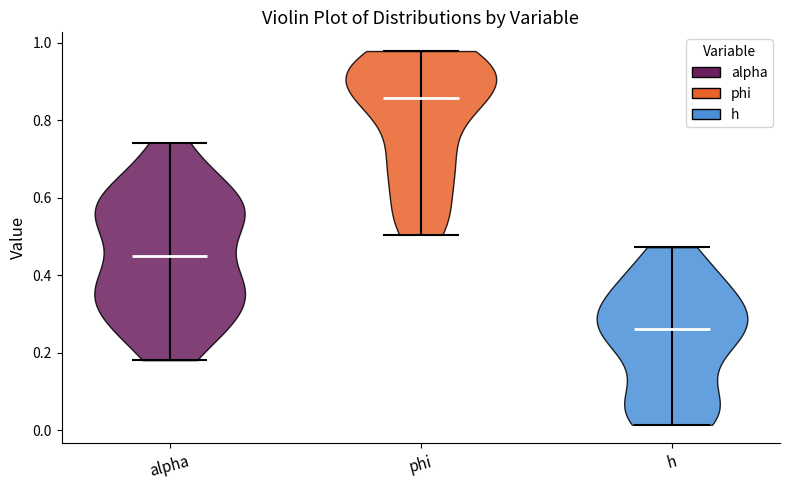

Which violin has the lowest median line?

h